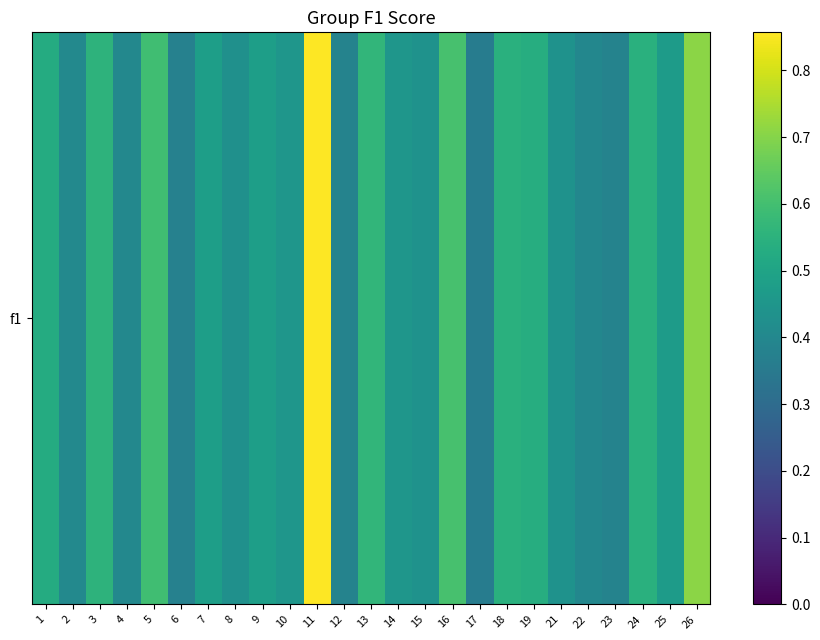

Is it true that the value at 7 is 0.2?

False